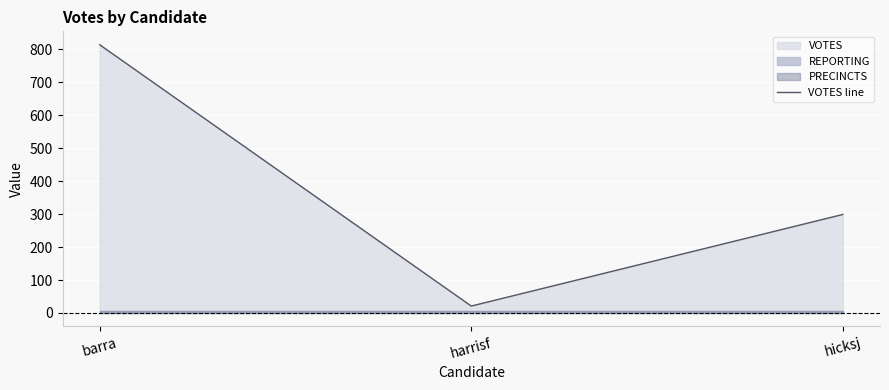

Where is the data nearest to the value 417?

hicksj